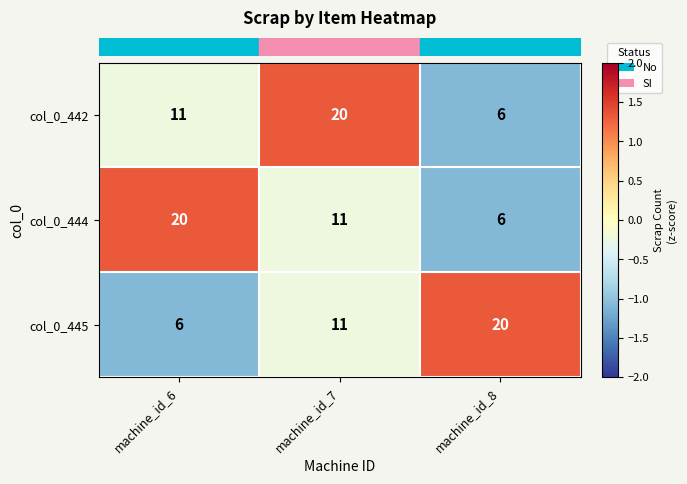

Count the col_0_444 values in the range 6 to 20.

3